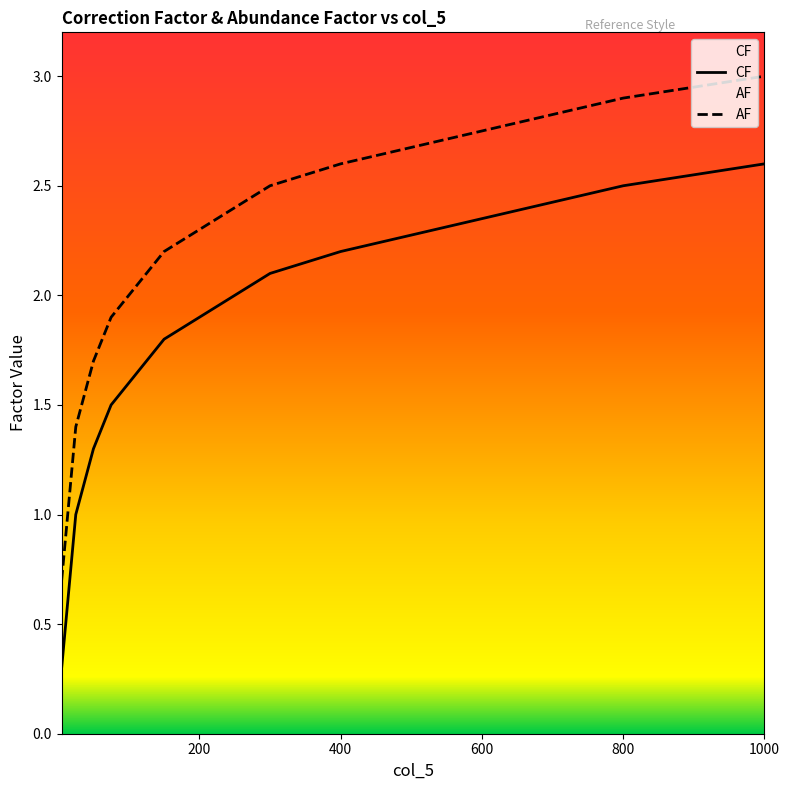

Which series has the largest total across all categories?

AF